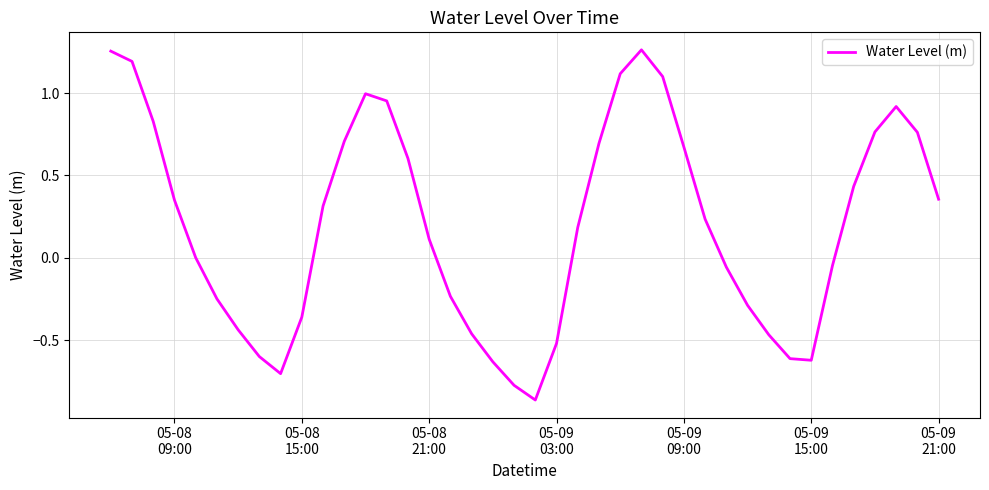

What is the difference between the maximum and minimum values?

2.1